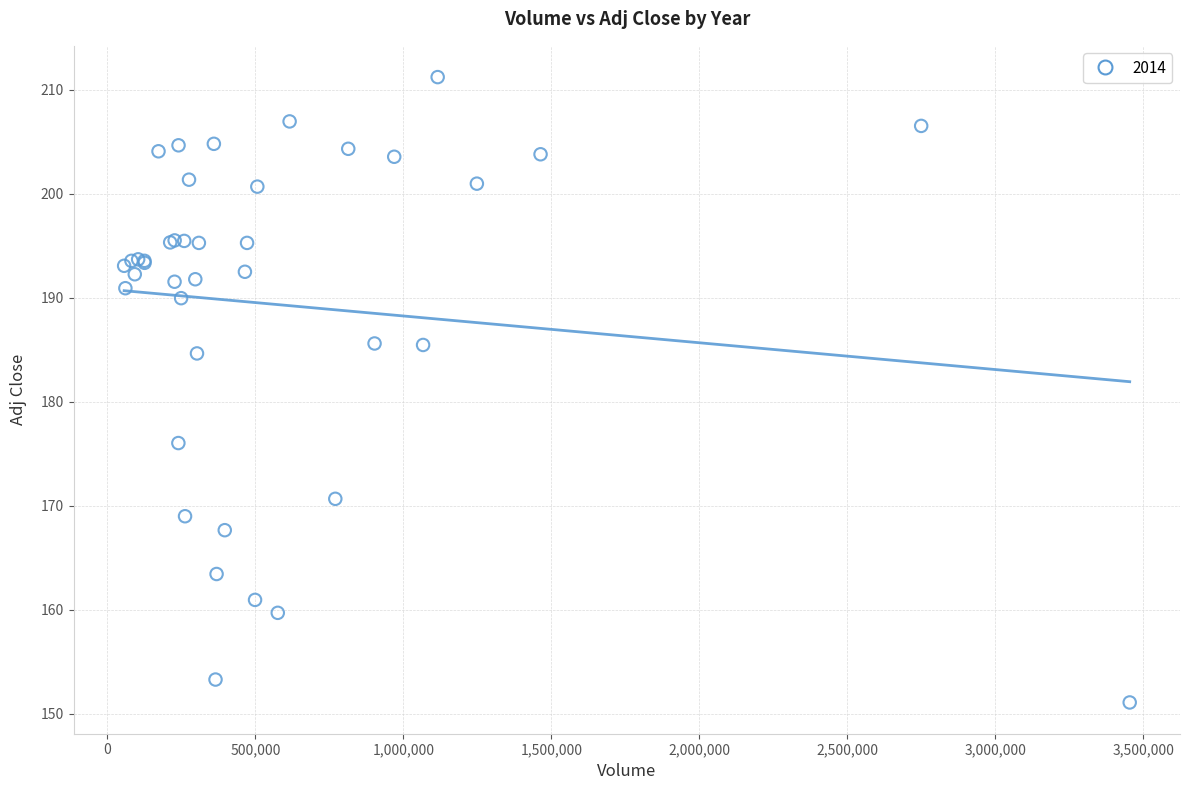

What Y value in the scatter plot is closest to 181?

184.7